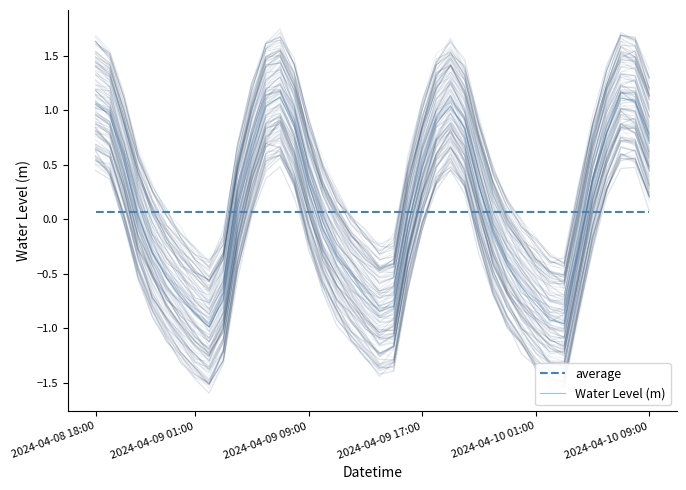

At which category is the sum across all series the highest?

13